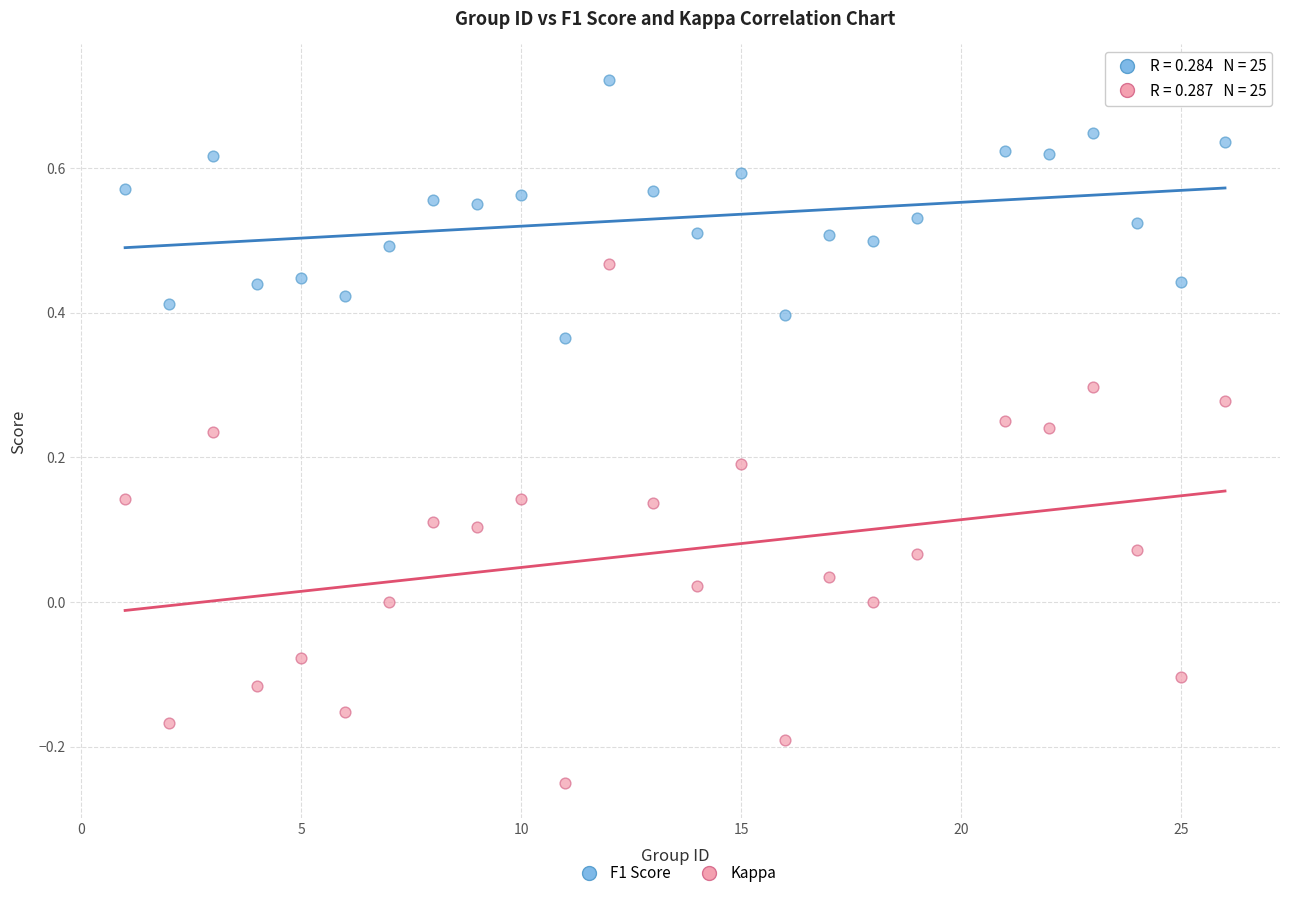

Across all data points, what is the range of X values (max minus min)?

25.0